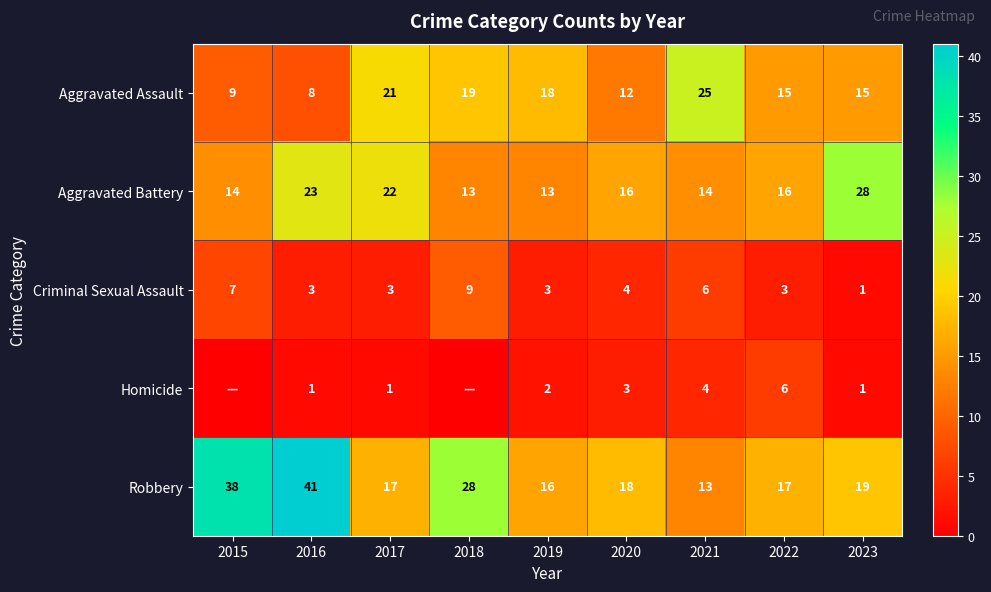

What is the total value across all series at 2016?

76